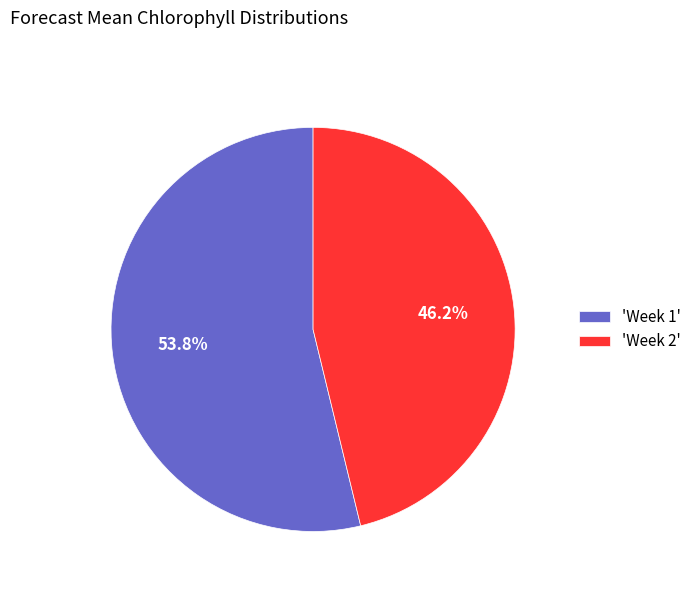

Which slice represents more than half of the pie?

'Week 1'